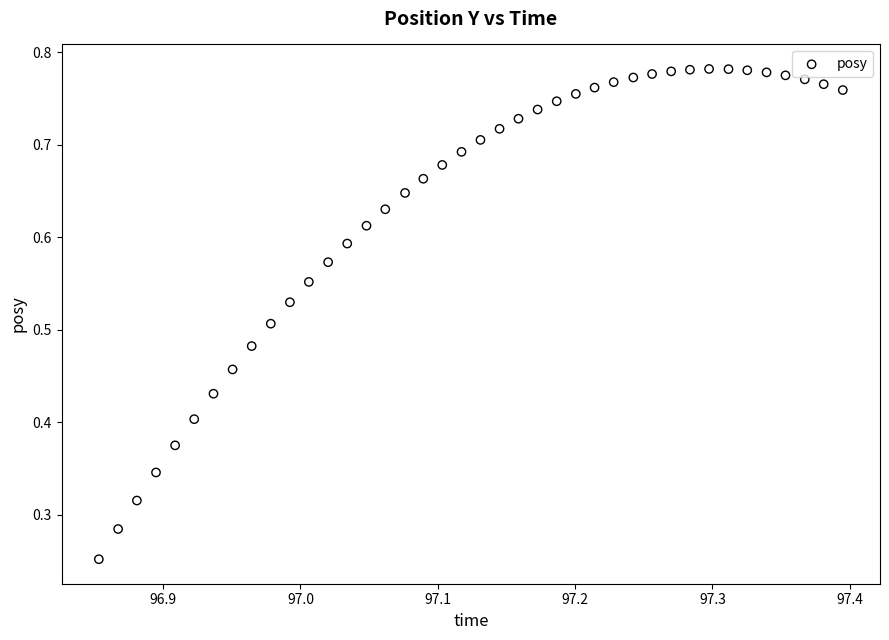

How many data points are displayed?

40